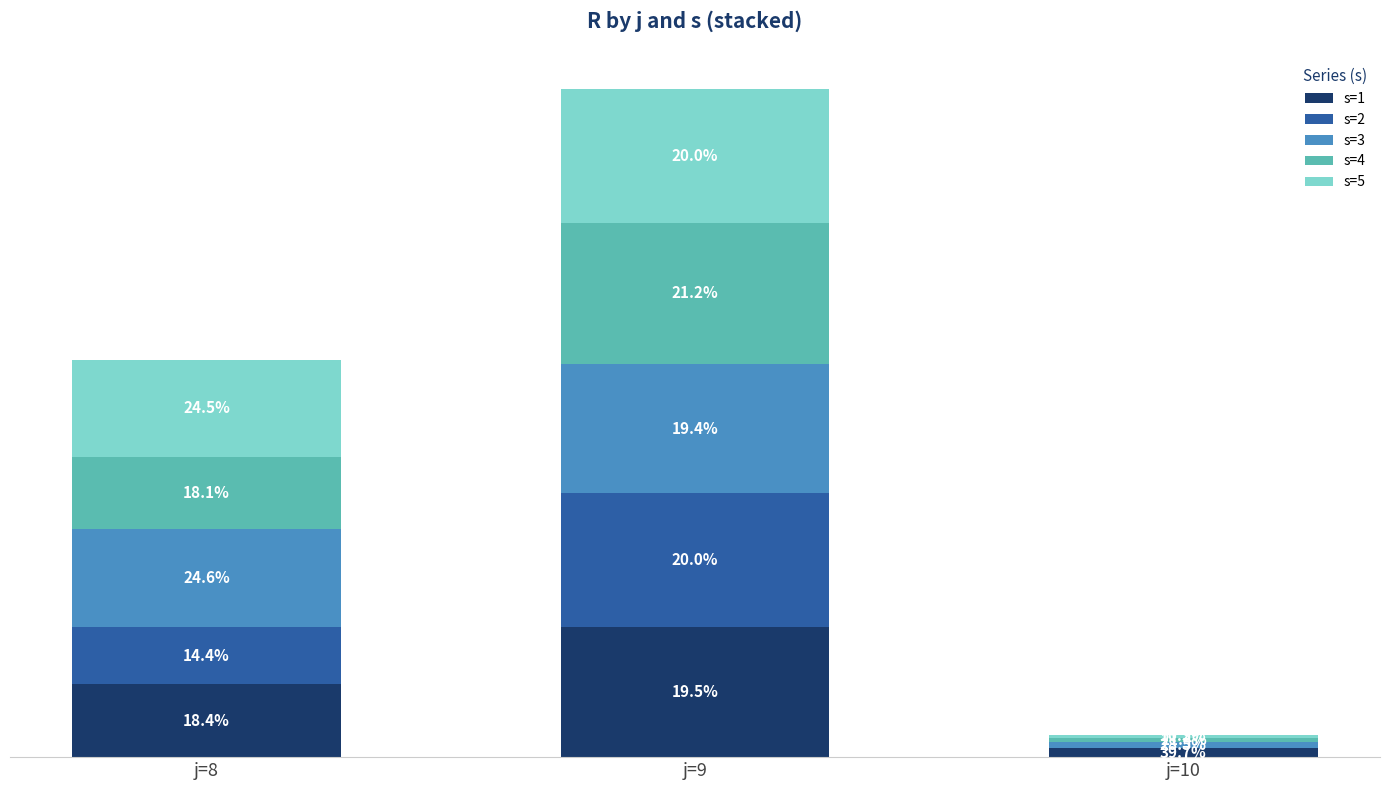

Does the chart contain stacked bars?

Yes